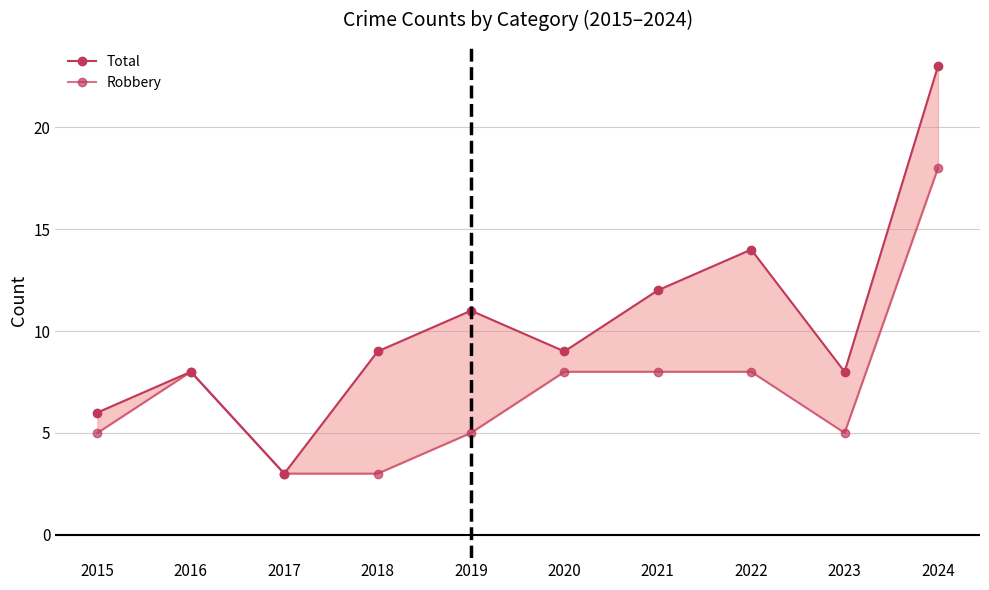

True or false: Robbery has a value of 14 at 2021.

False